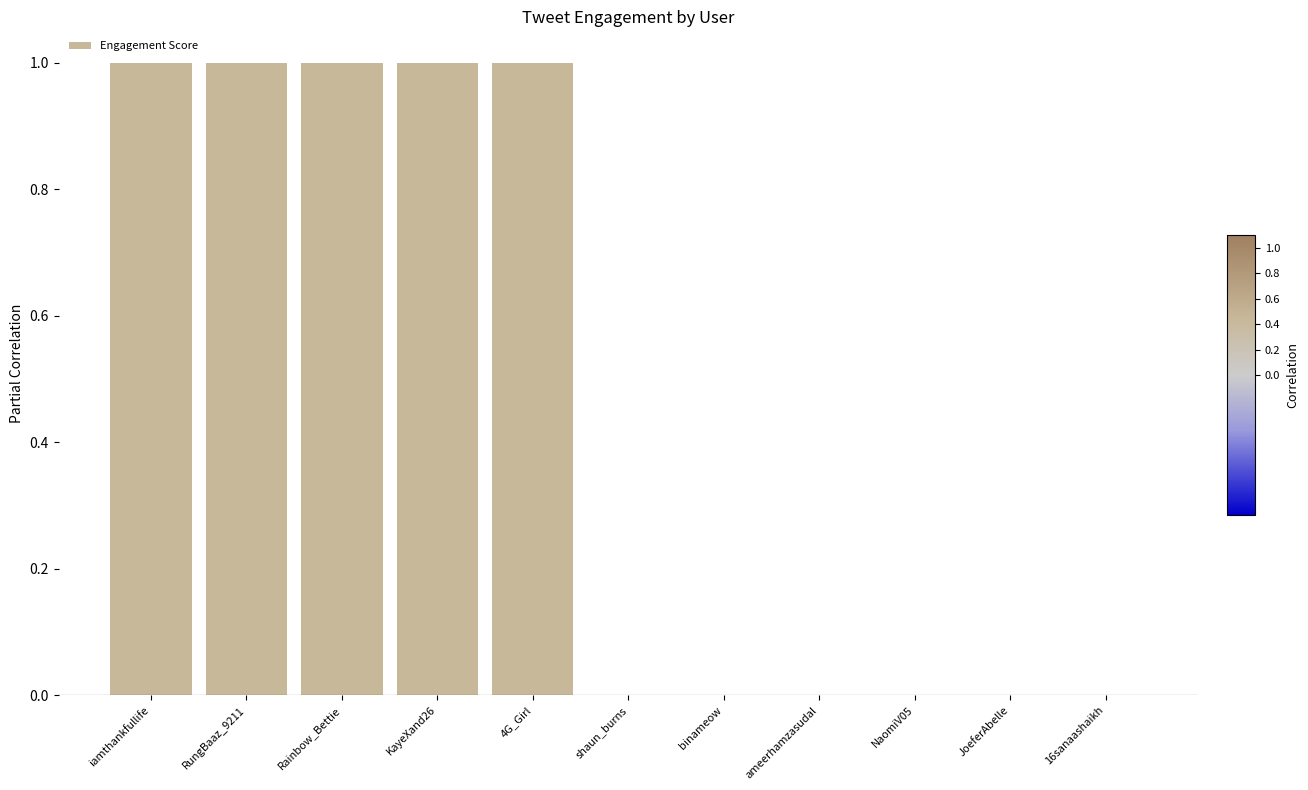

True or false: the data shows 1 at Rainbow_Bettie.

True